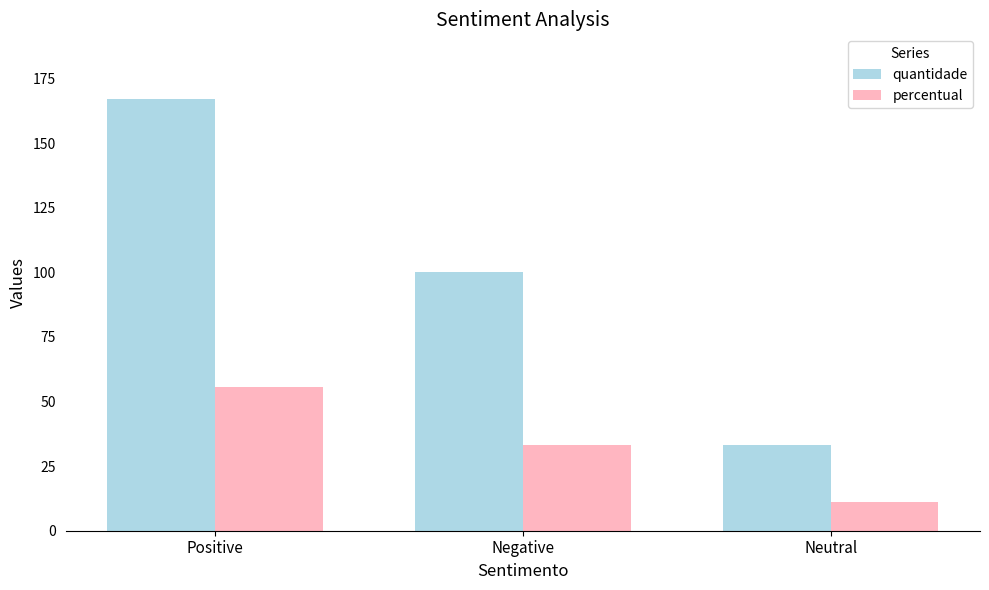

What is the spread (max minus min) of values at Positive?

111.3